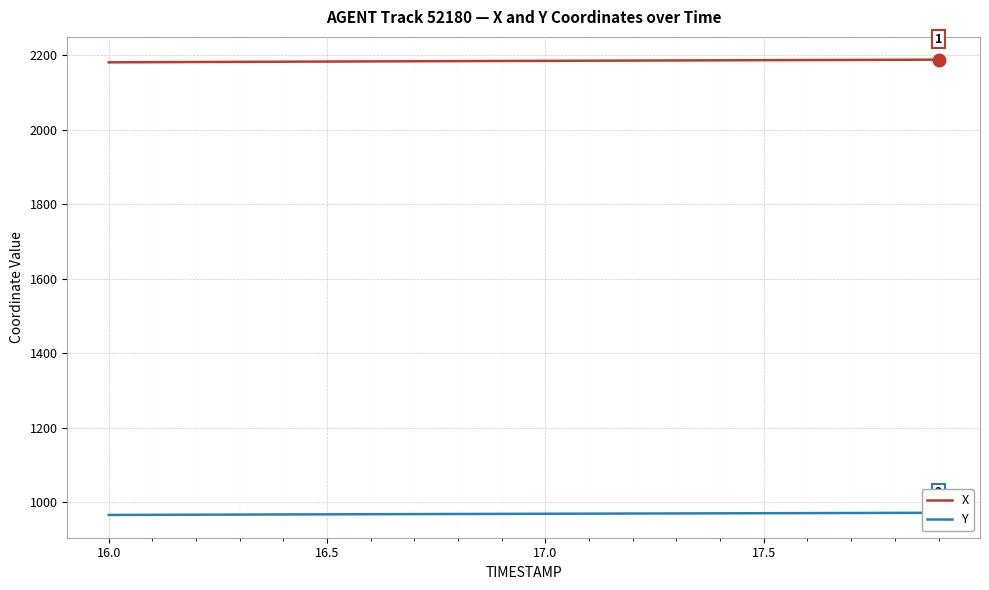

Which series has the widest spread of values?

X